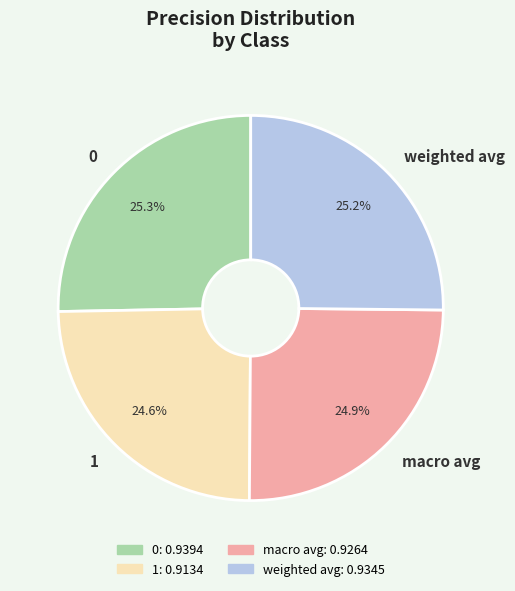

Count the number of slices in the pie.

4